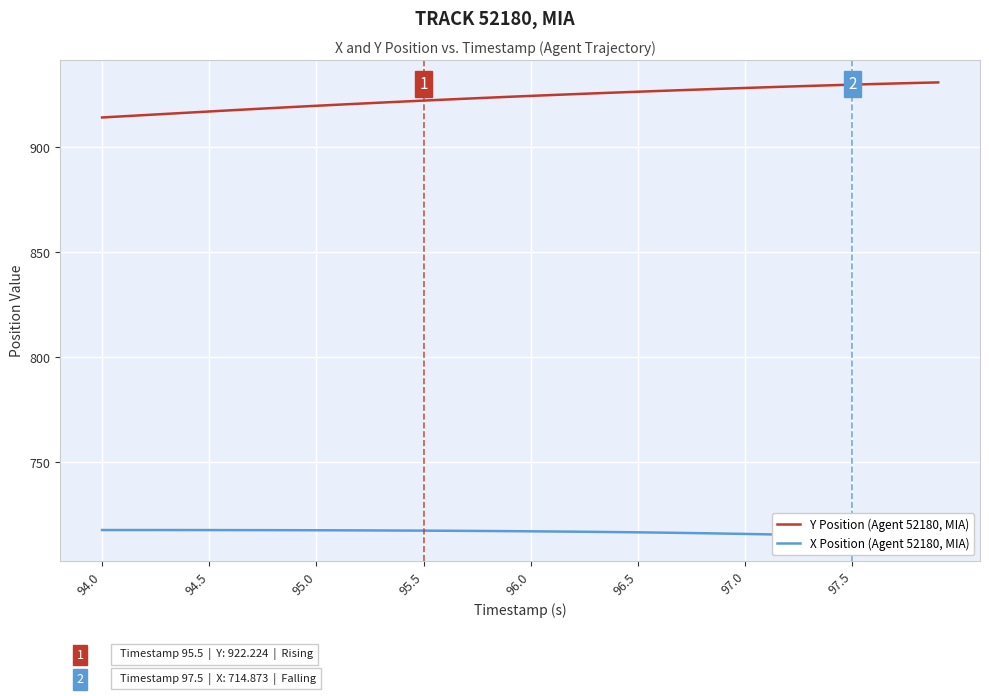

Rank the series by their average value, from highest to lowest.

Y Position (Agent 52180, MIA), X Position (Agent 52180, MIA)